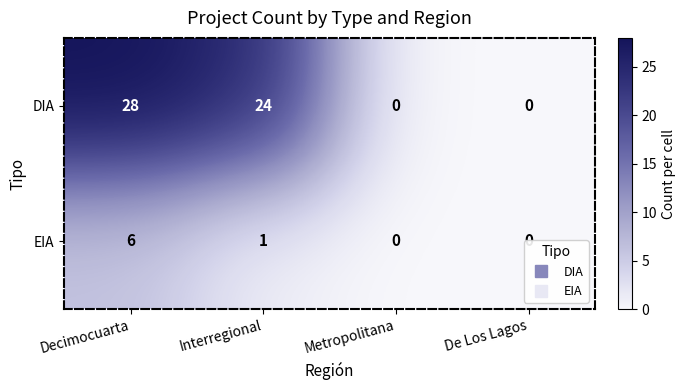

Rank the series at Interregional from lowest to highest value.

EIA, DIA